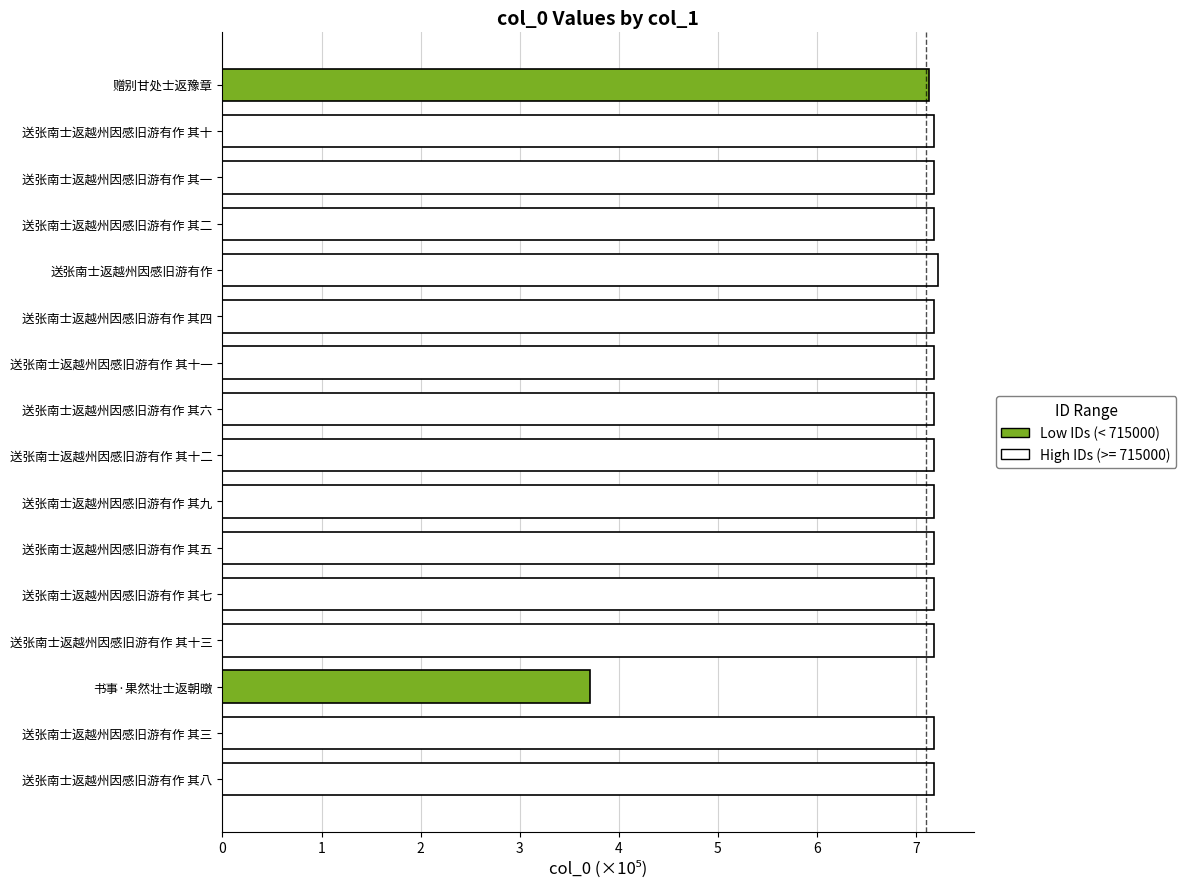

Count the number of categories in the chart.

16